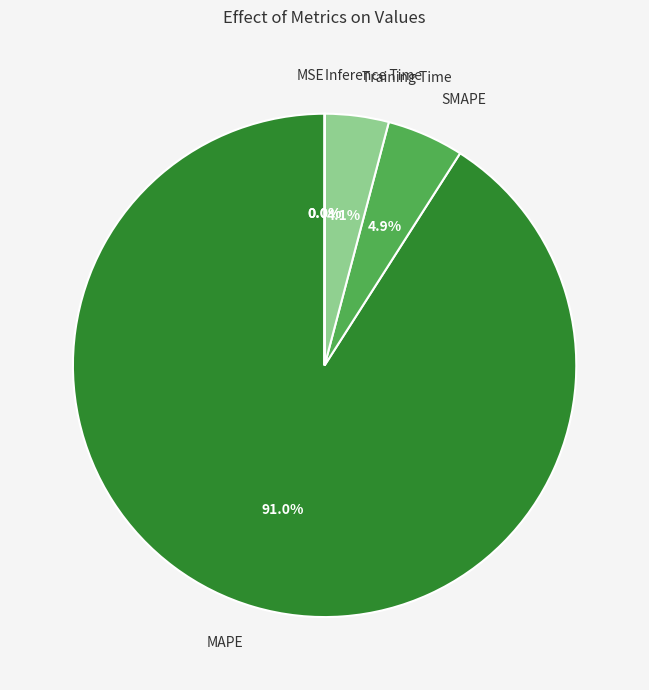

What is the largest slice in the pie chart?

MAPE